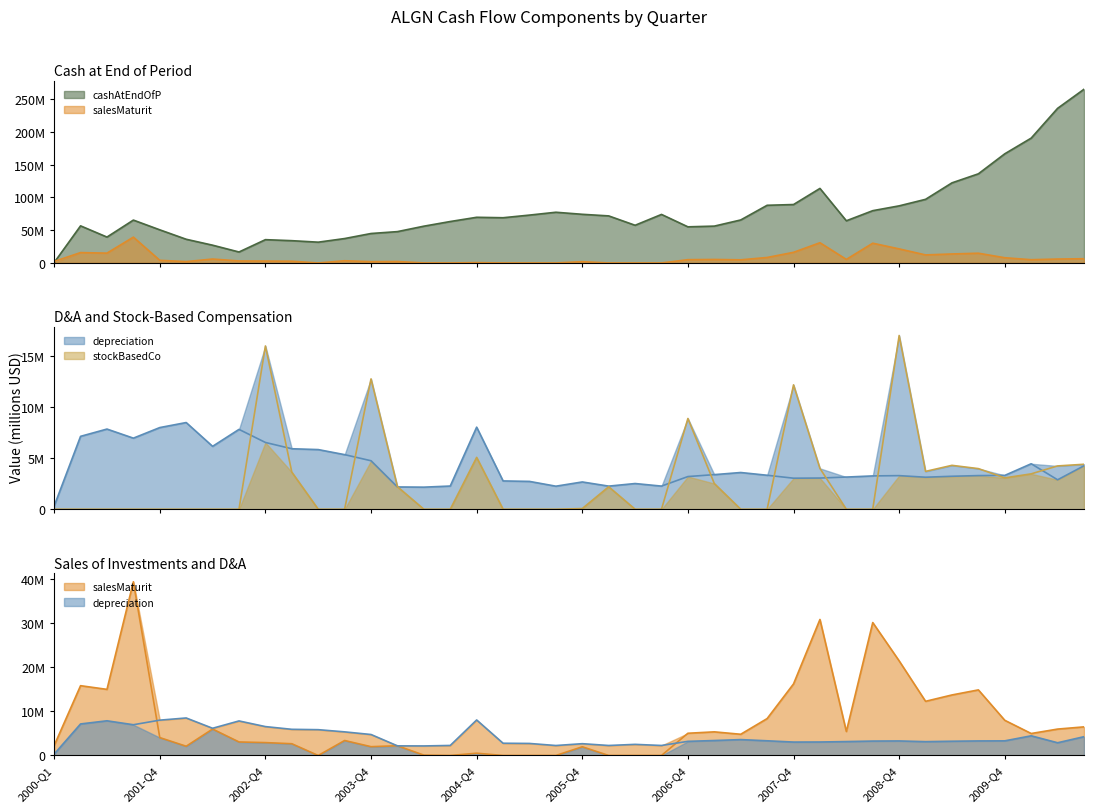

True or false: depreciationAndAmortization (line) has more than 0 points higher than both neighbors.

True